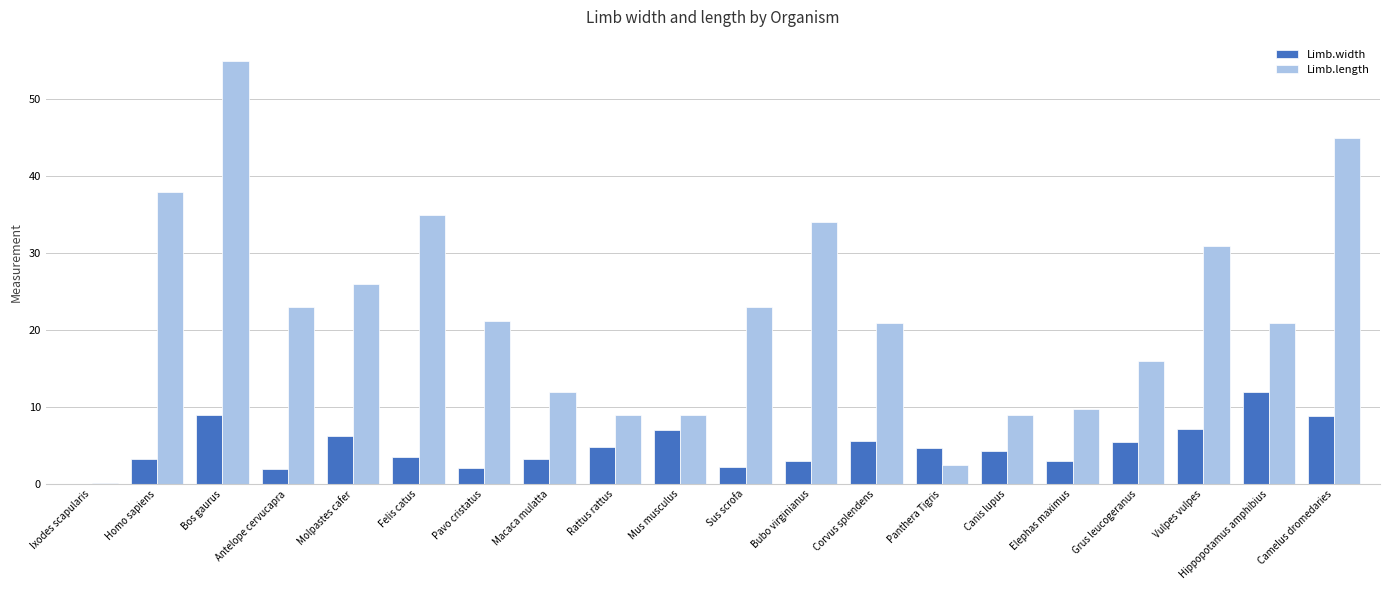

What is the sum of the Limb.width values at Sus scrofa and Elephas maximus?

5.2